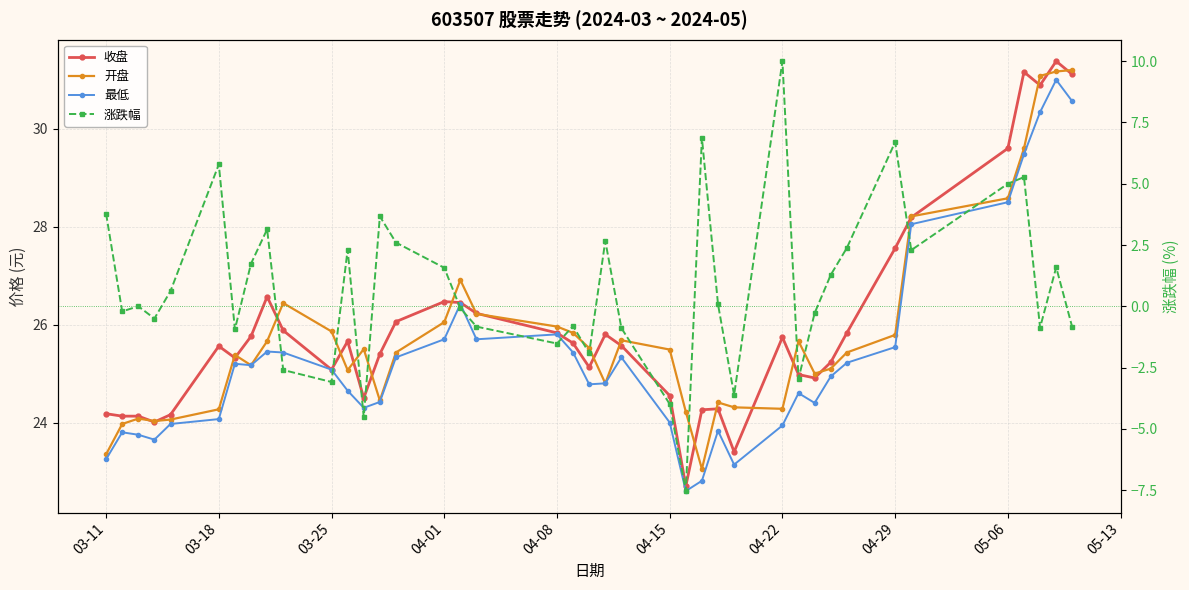

What is the label of the 40th point from the right?

03-11